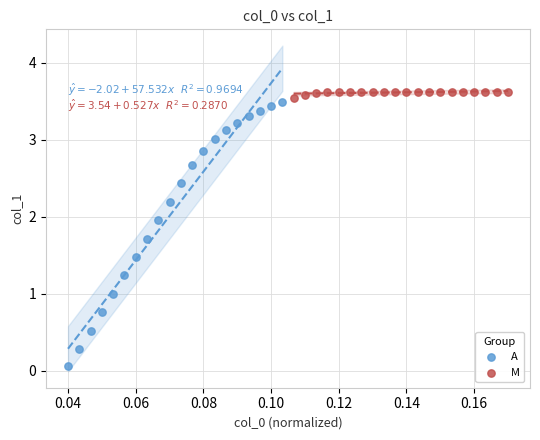

Which series has the largest Y range (max minus min)?

A